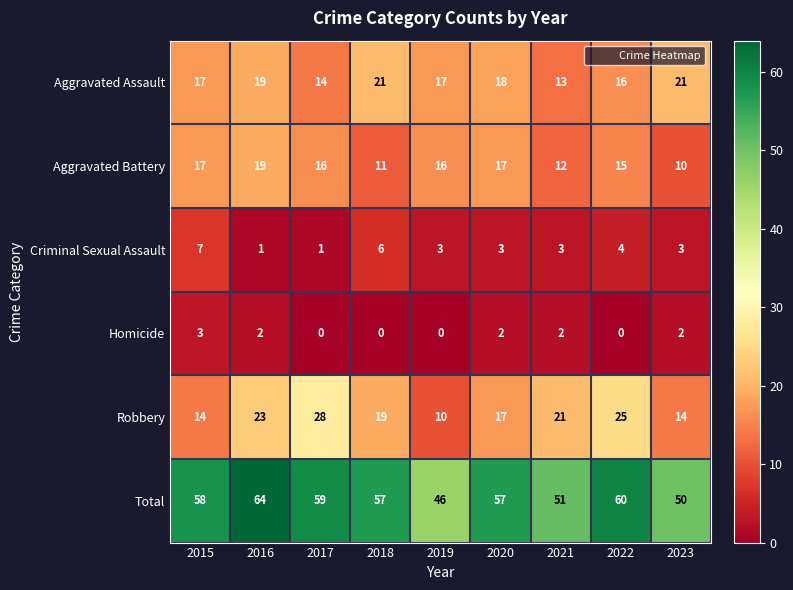

What is the total value across all series at 2015?

116